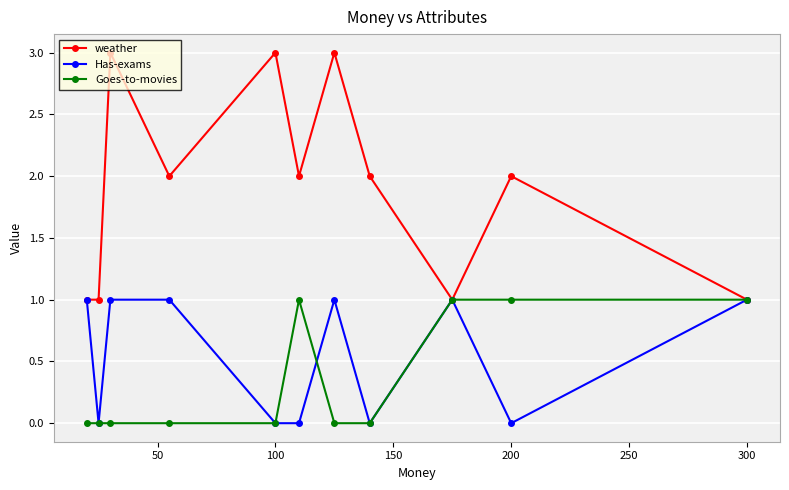

What is the maximum value shown in the chart?

3